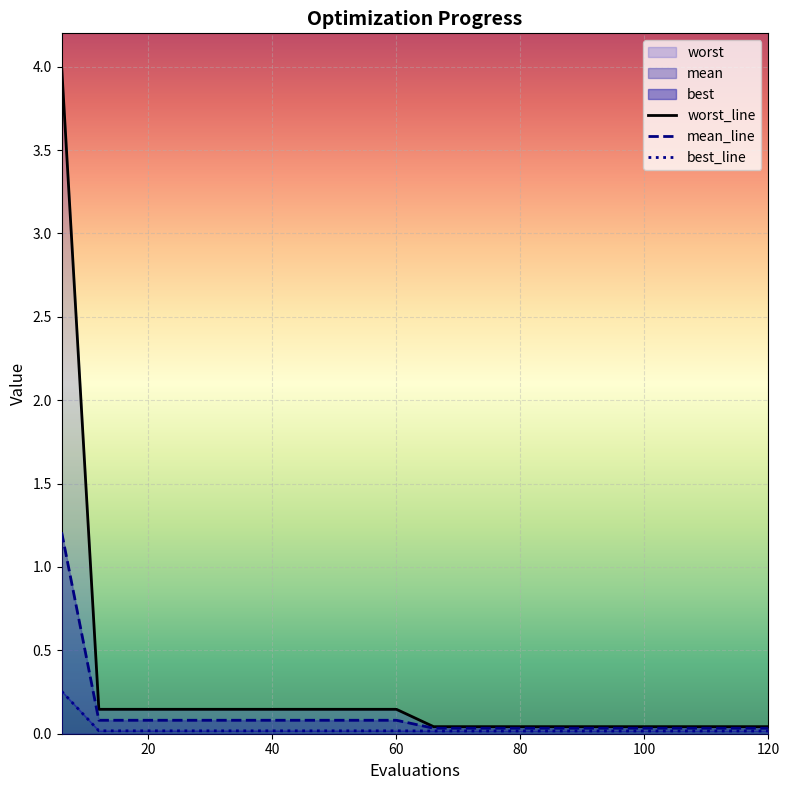

What is the label of the 7th point from the left?

120